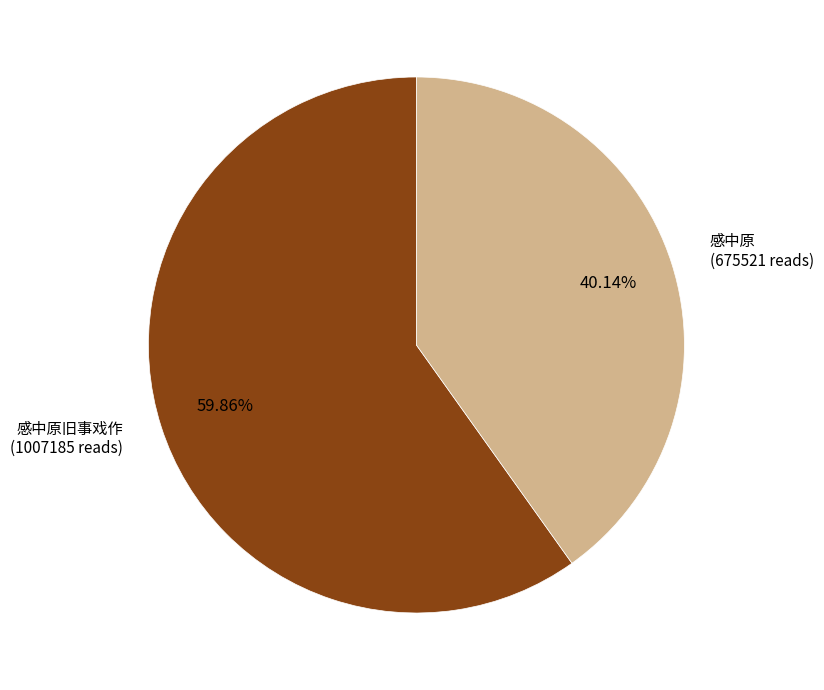

Is there any slice that represents more than half of the pie?

Yes